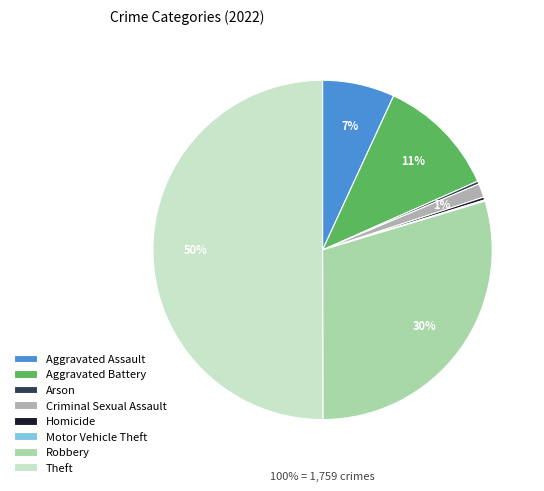

Which category has the biggest portion of the pie?

Theft